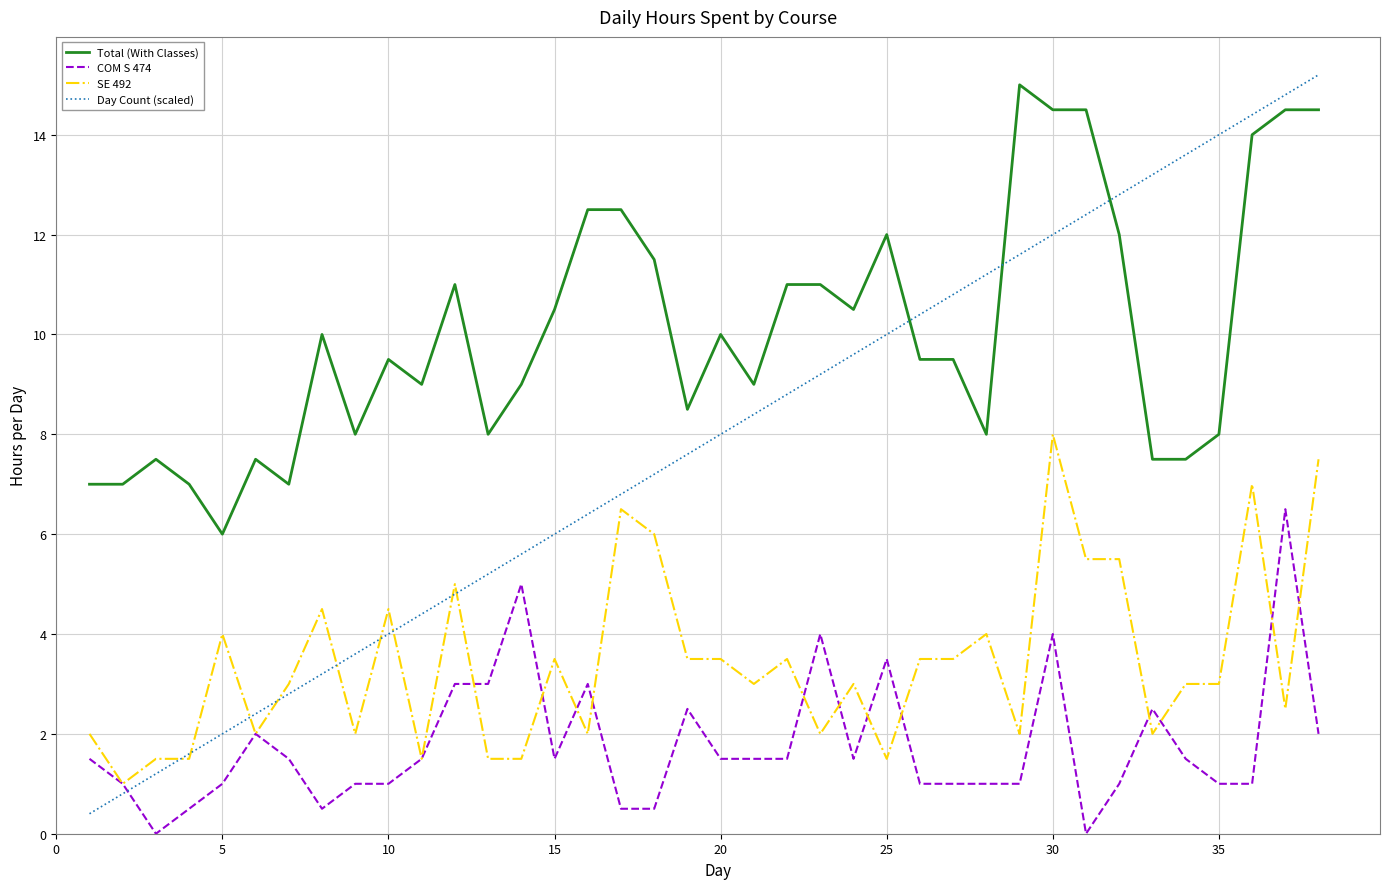

List the series in order of their overall mean, lowest first.

COM S 474, SE 492, Day Count (scaled), Total (With Classes)